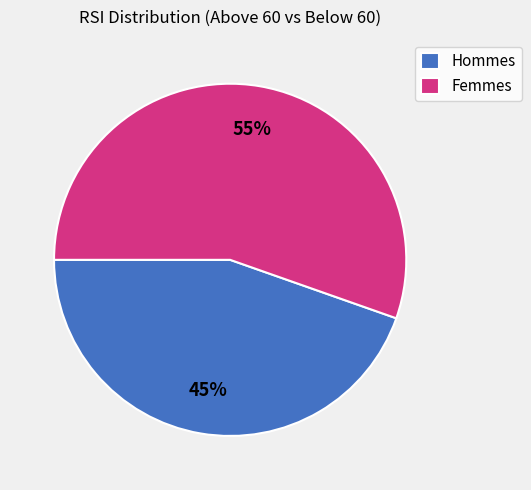

Does Femmes account for over 50% of the chart?

Yes